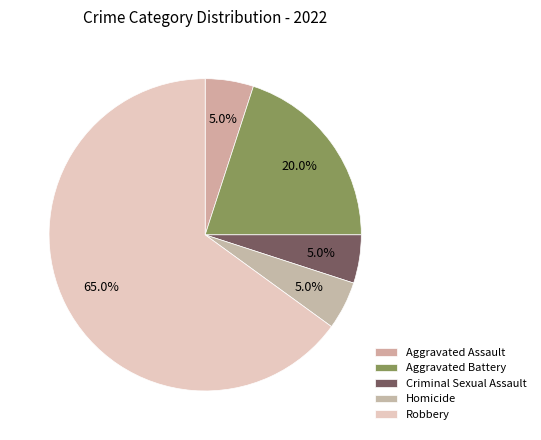

Combined, what portion of the pie is Homicide and Criminal Sexual Assault?

10.0%